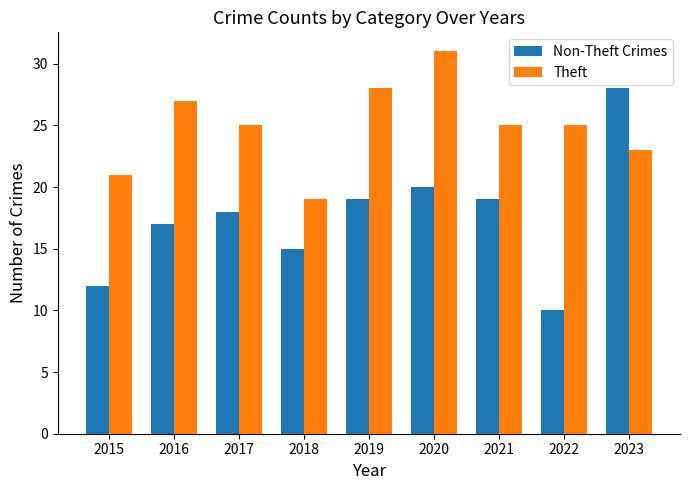

Which series changed the most between 2015 and 2023?

Non-Theft Crimes